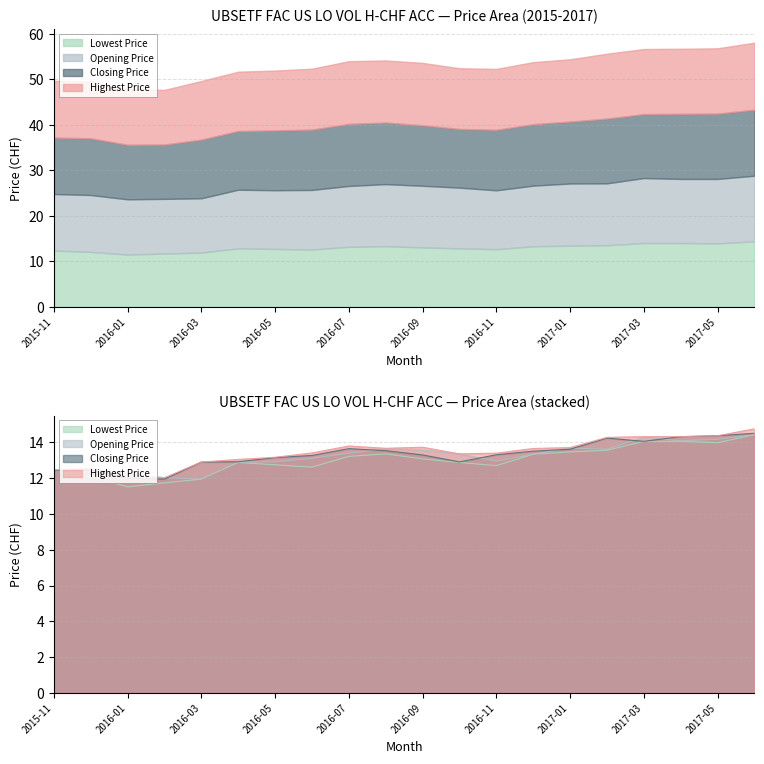

True or false: Lowest Price and Opening Price cross at least once.

False